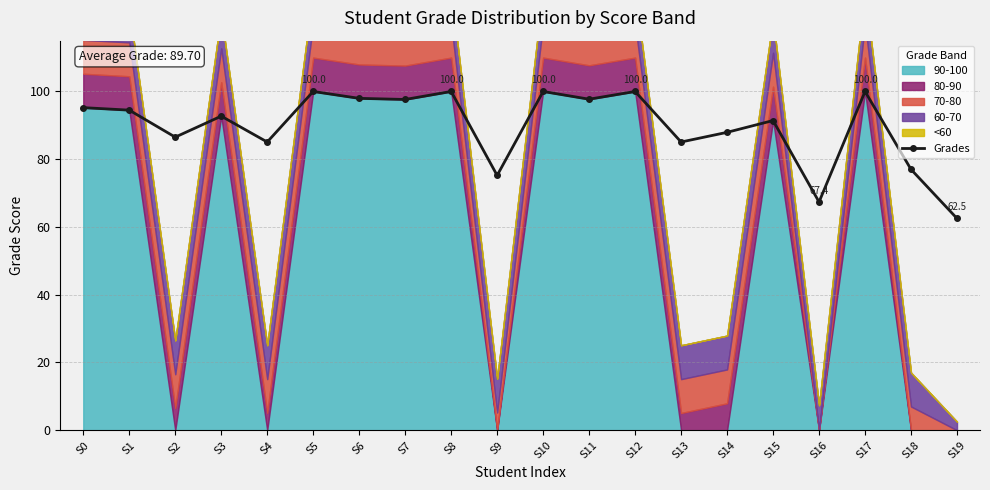

List the labels in order of value, largest first.

S5, S8, S10, S12, S17, S6, S11, S7, S0, S1, S3, S15, S14, S2, S4, S13, S18, S9, S16, S19